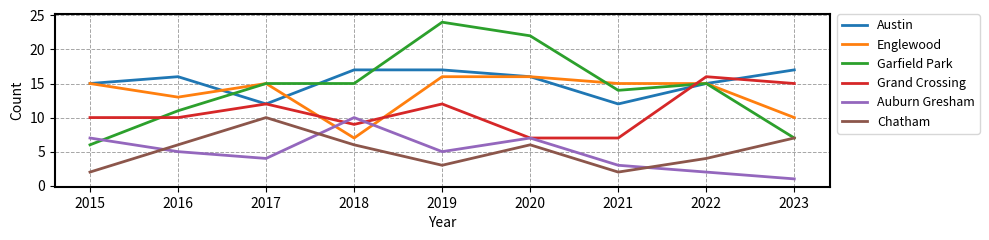

Is this an area chart (filled region under the line)?

No